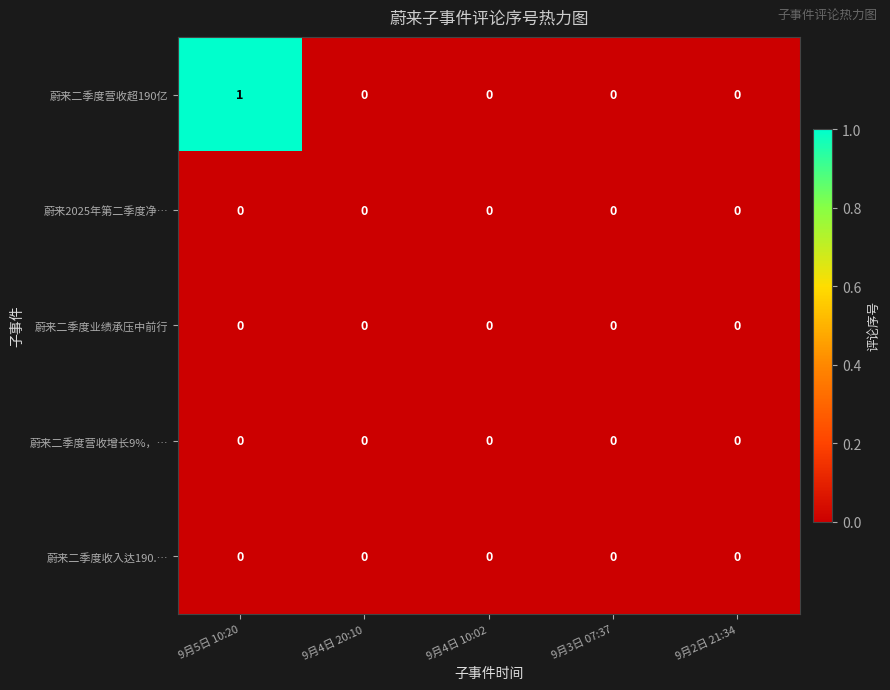

The 蔚来二季度业绩承压中前行 series shows 0 at 9月3日 07:37. True or false?

True